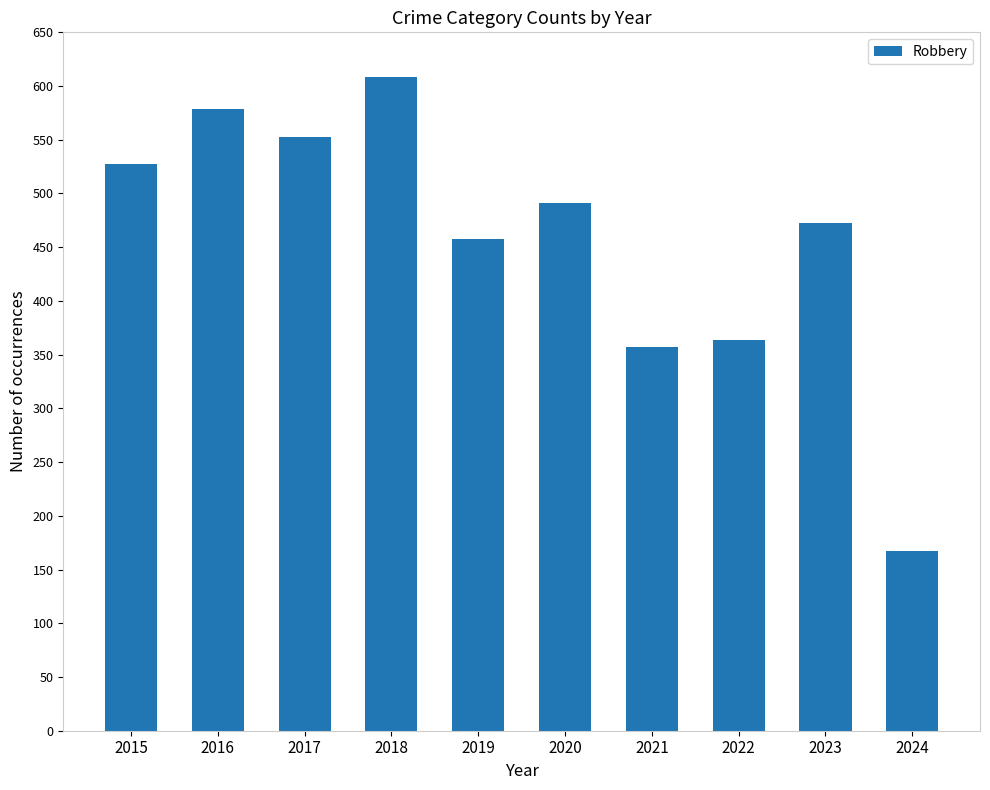

Rank the categories by value from lowest to highest.

2024, 2021, 2022, 2019, 2023, 2020, 2015, 2017, 2016, 2018